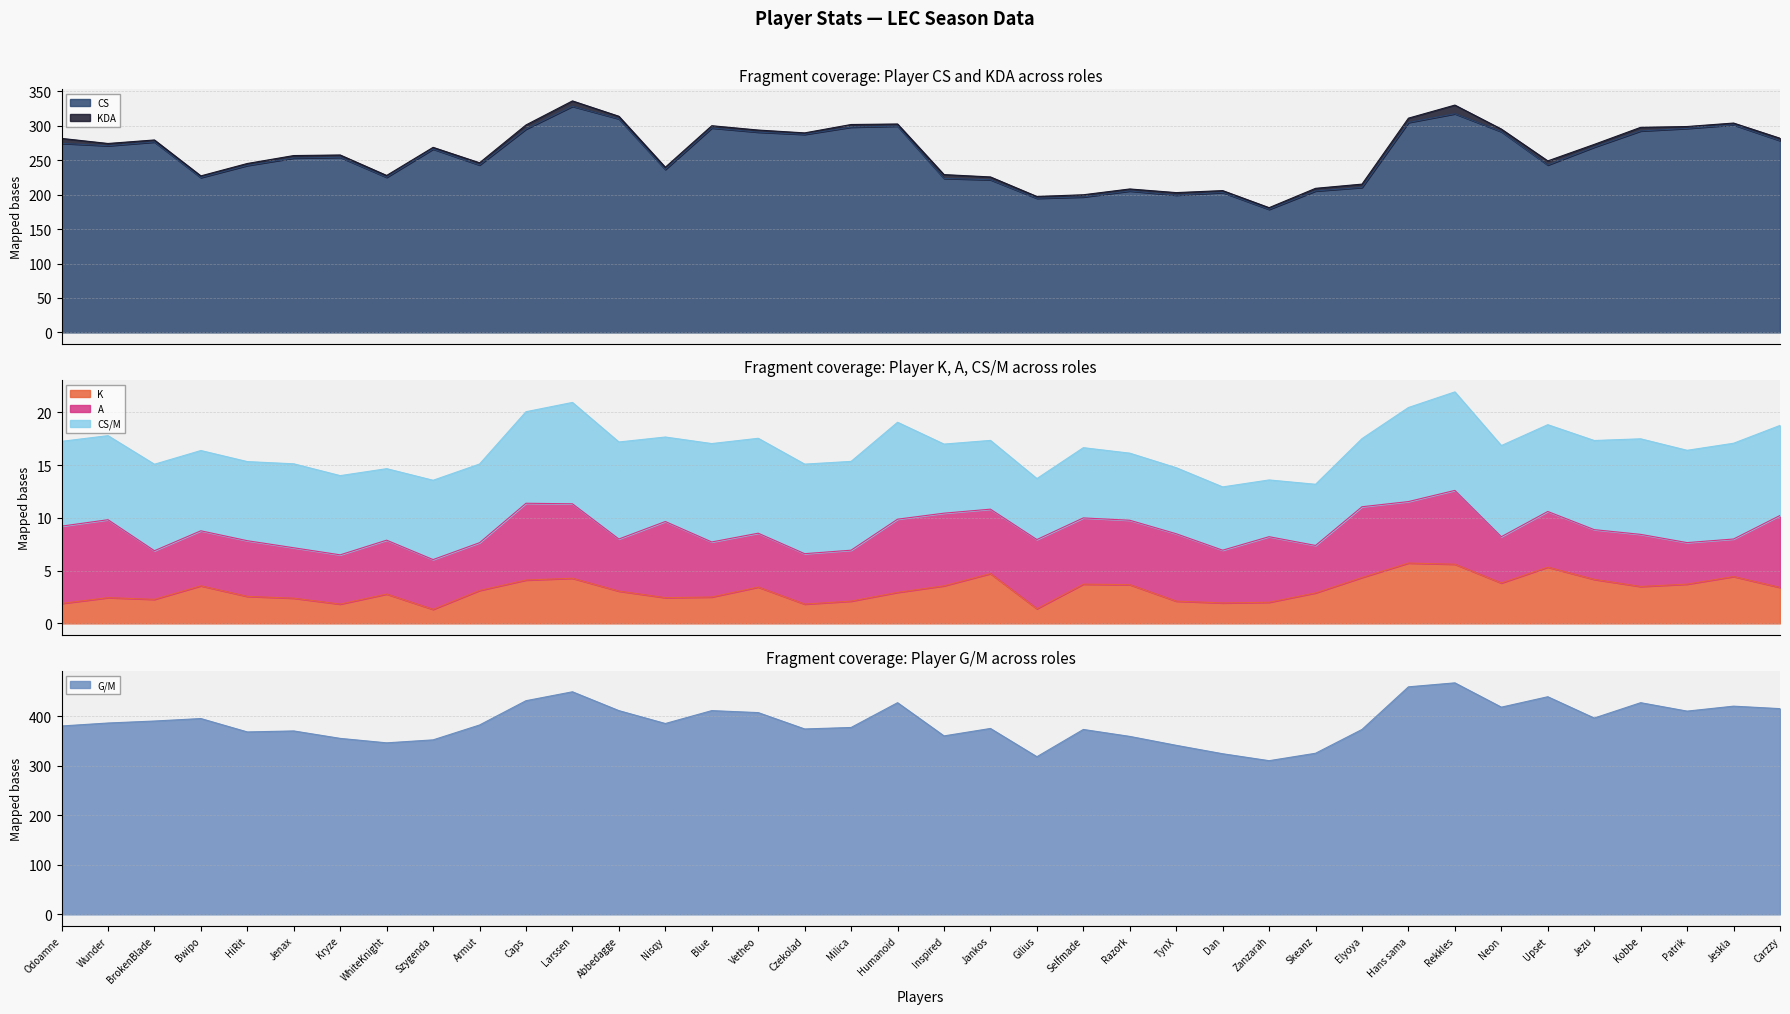

What position from the right is Humanoid?

20